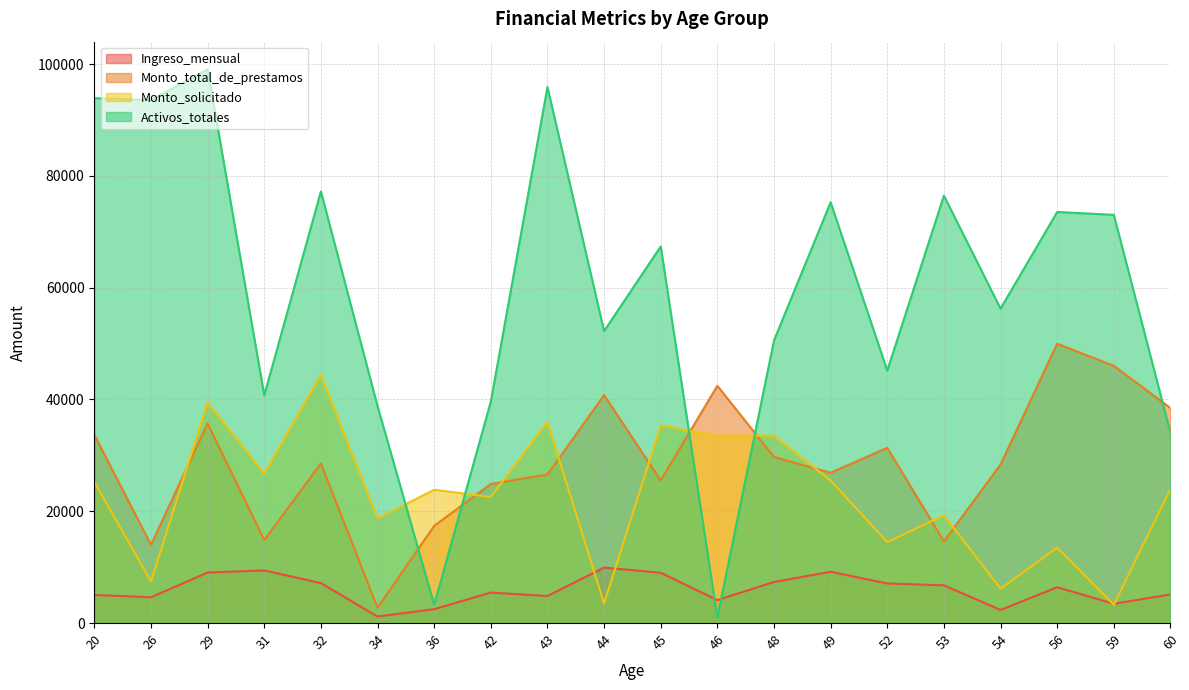

What is the value of the Monto_solicitado point at the 5th from the left?

44420.3